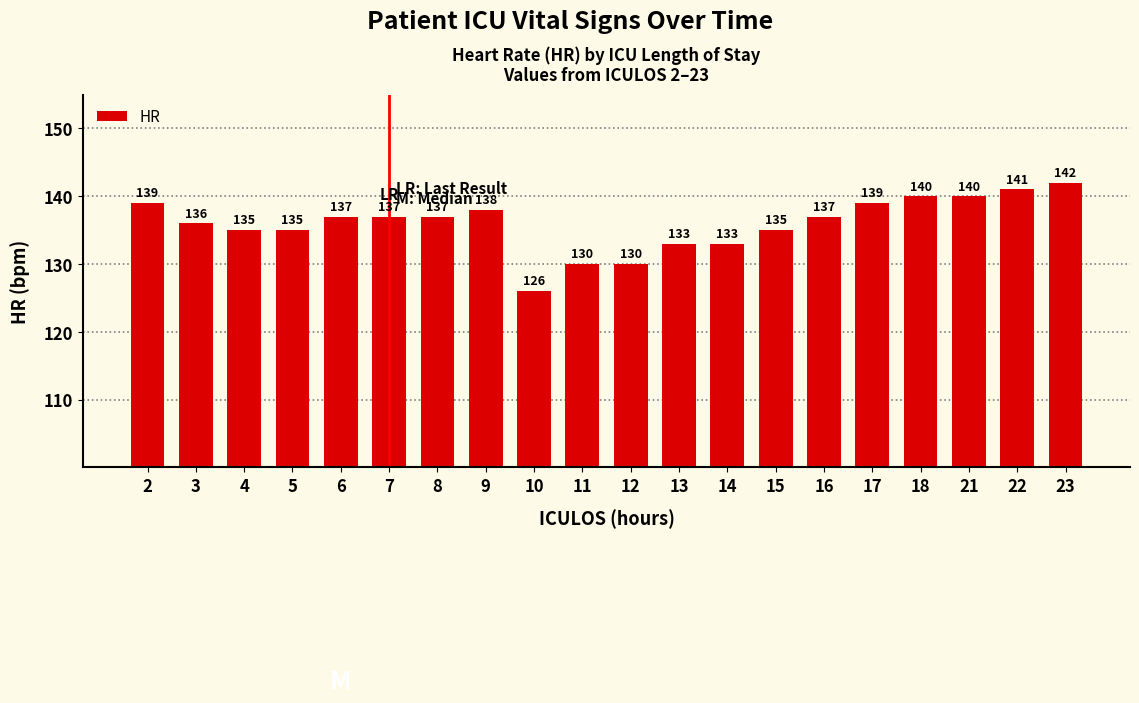

Which label corresponds to the largest value in the chart?

23